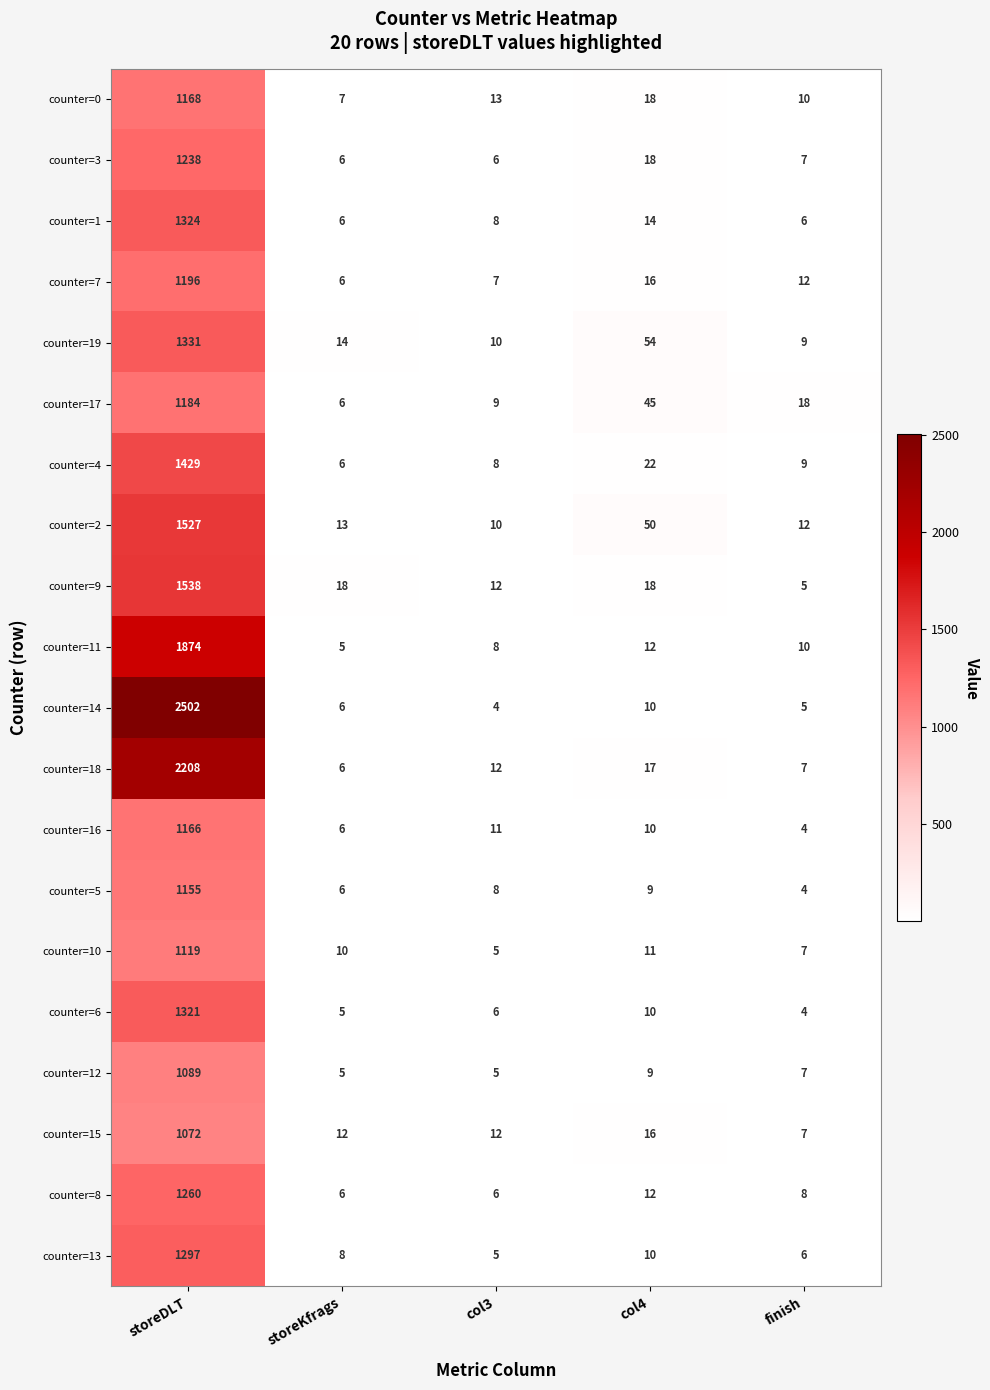

Is it true that counter=5 equals 4 at finish?

True